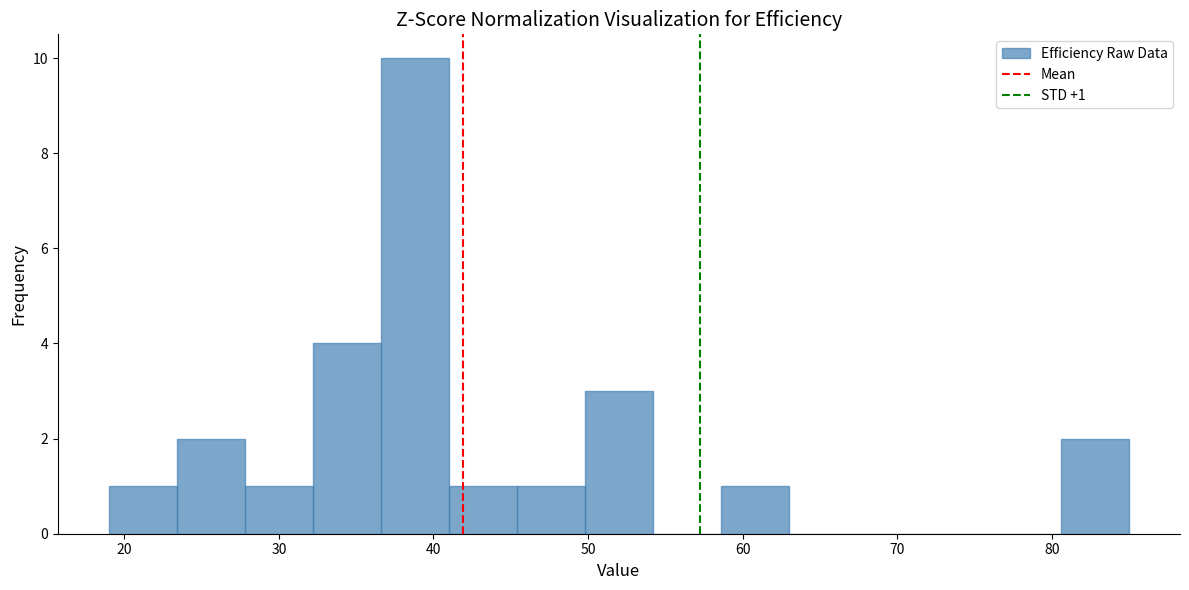

Over which range of the x-axis is the bar tallest?

36.6 to 41.0